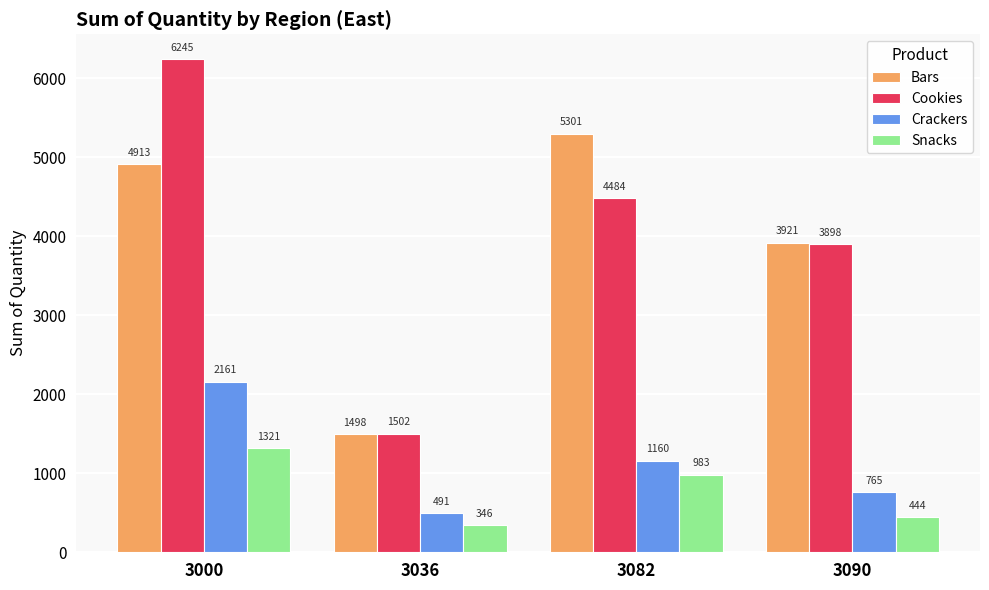

What is the total value across all series at 3000?

14640